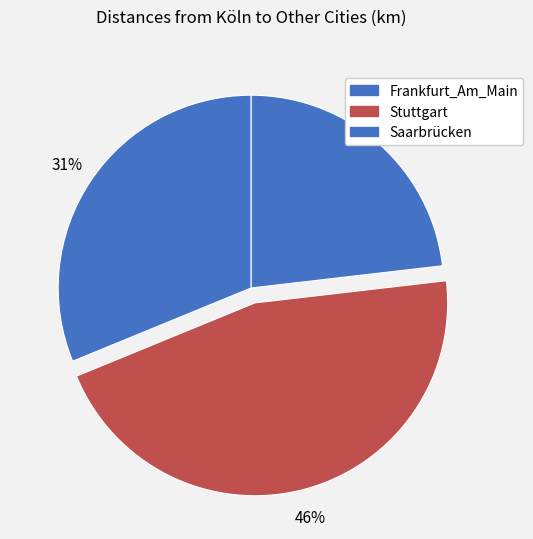

To the nearest percent, what is the difference between the Frankfurt_Am_Main and Saarbrücken slice percentages?

8%